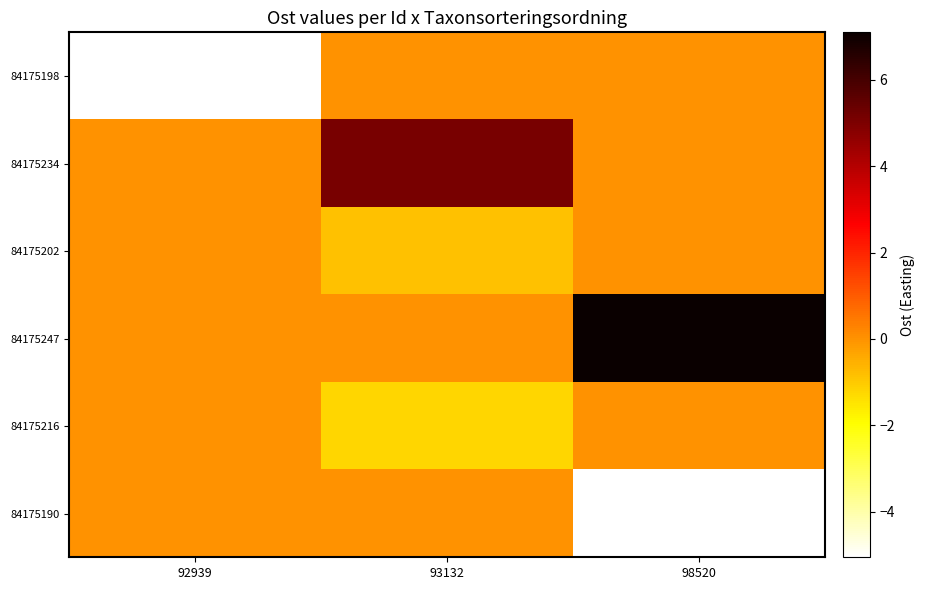

Count the number of categories in the chart.

3